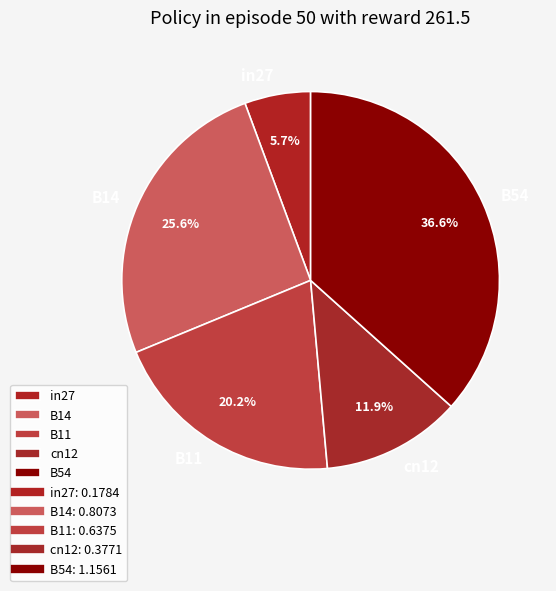

Which has a higher value, B14 or B54?

B54